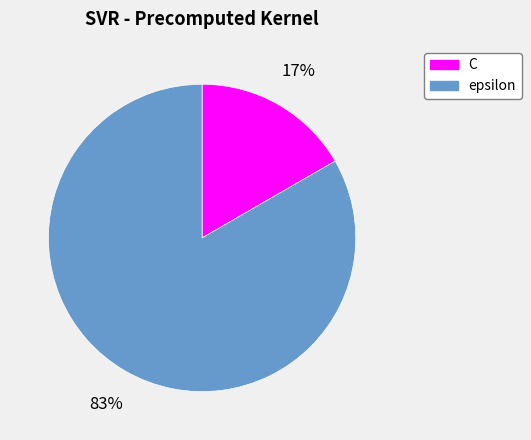

Which category has the biggest portion of the pie?

epsilon